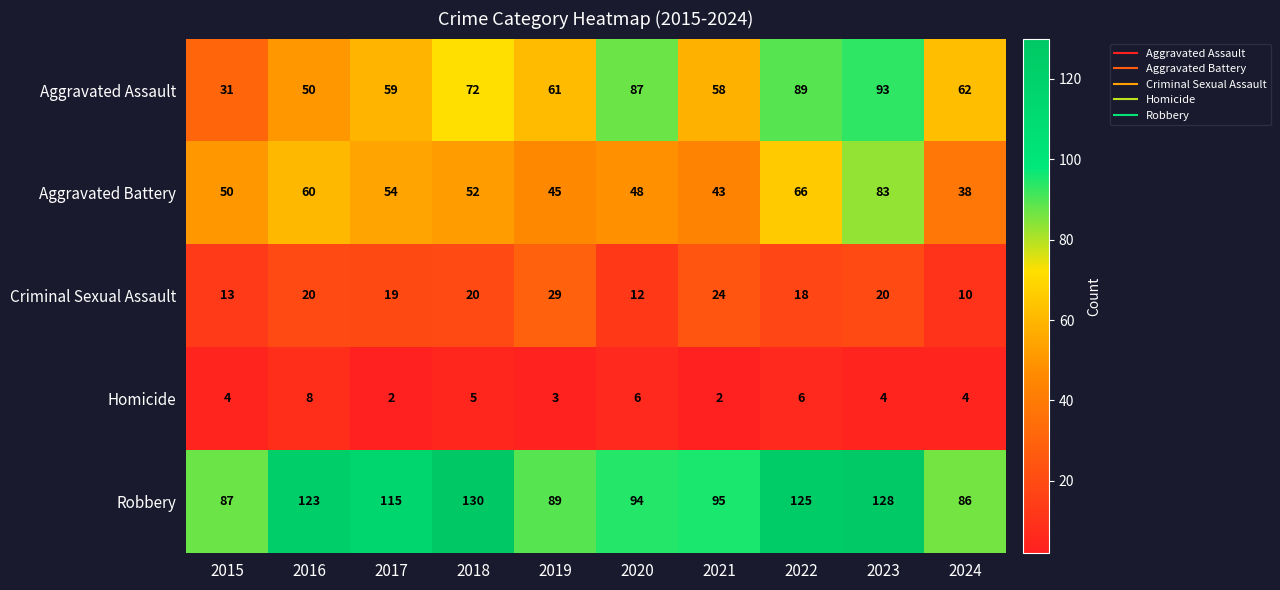

What is the total value across all series at 2016?

261